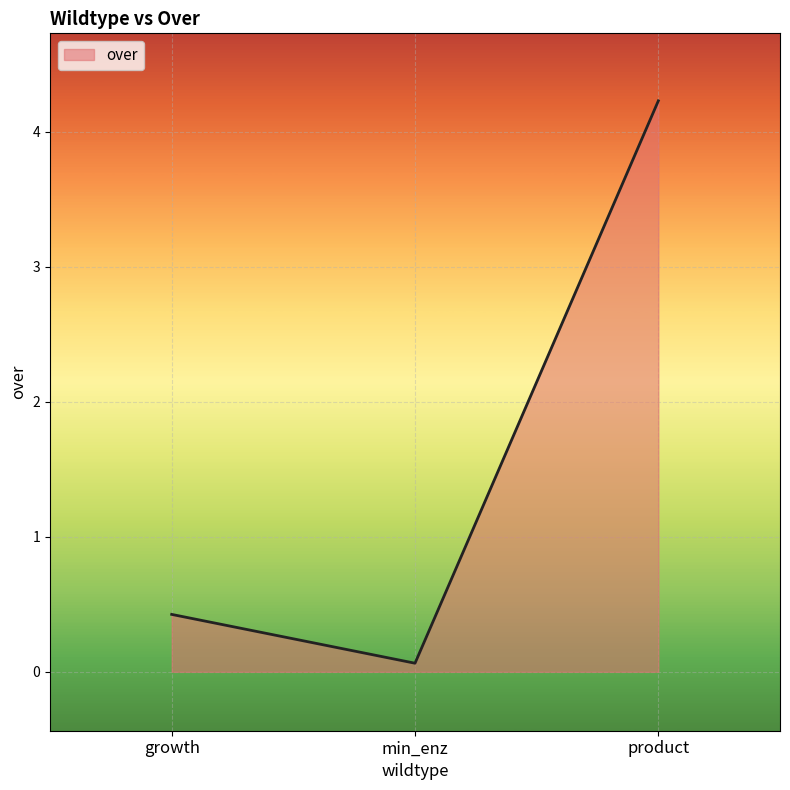

The chart shows a value of 0.4 at growth. True or false?

True